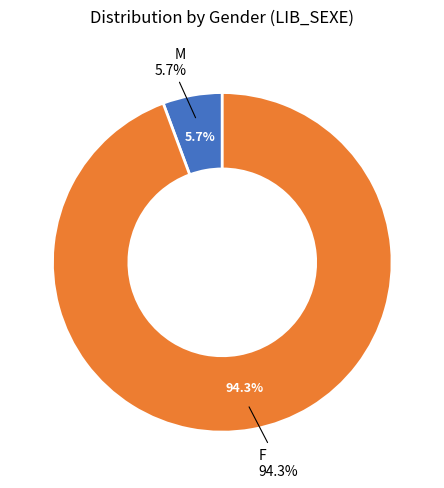

How much of the chart is everything except M?

94.3%